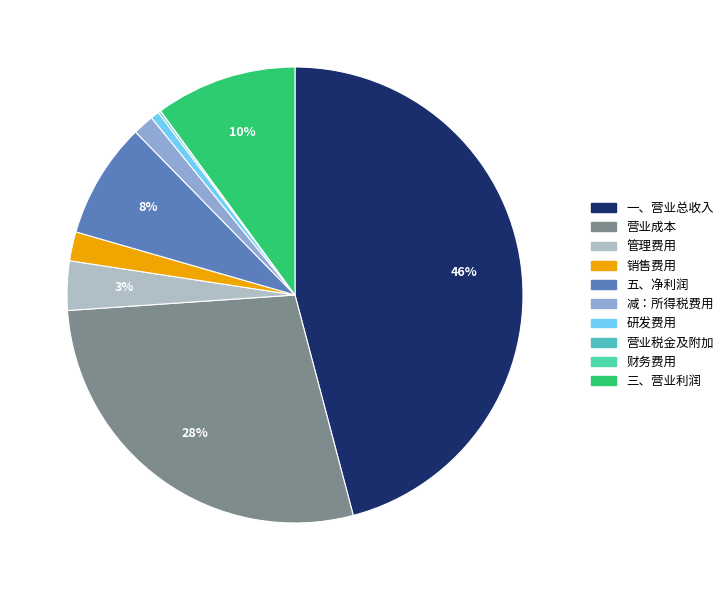

Count the number of slices in the pie.

10